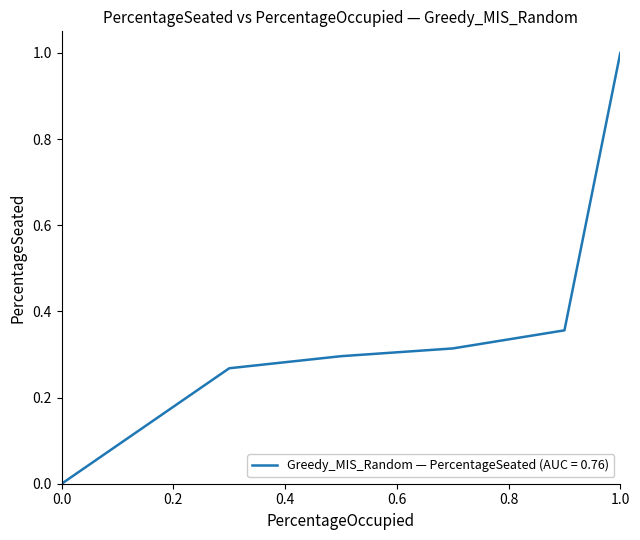

True or false: the data has more than 2 interior local peaks.

False